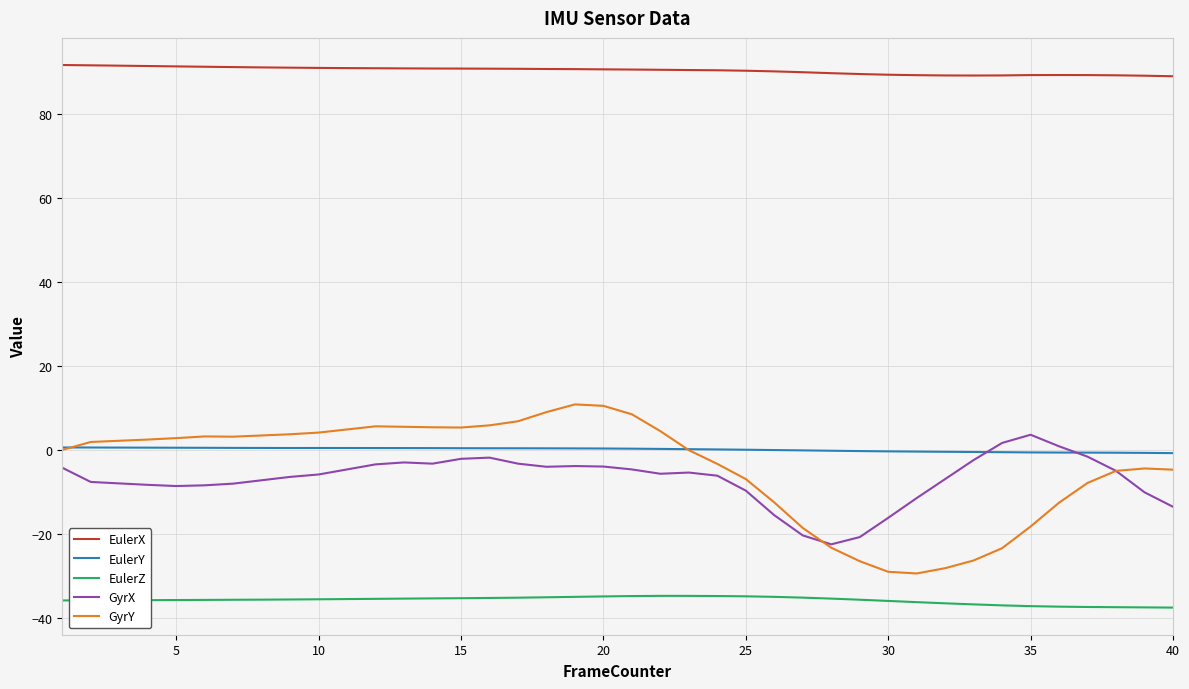

What is the minimum value for EulerZ?

-37.5